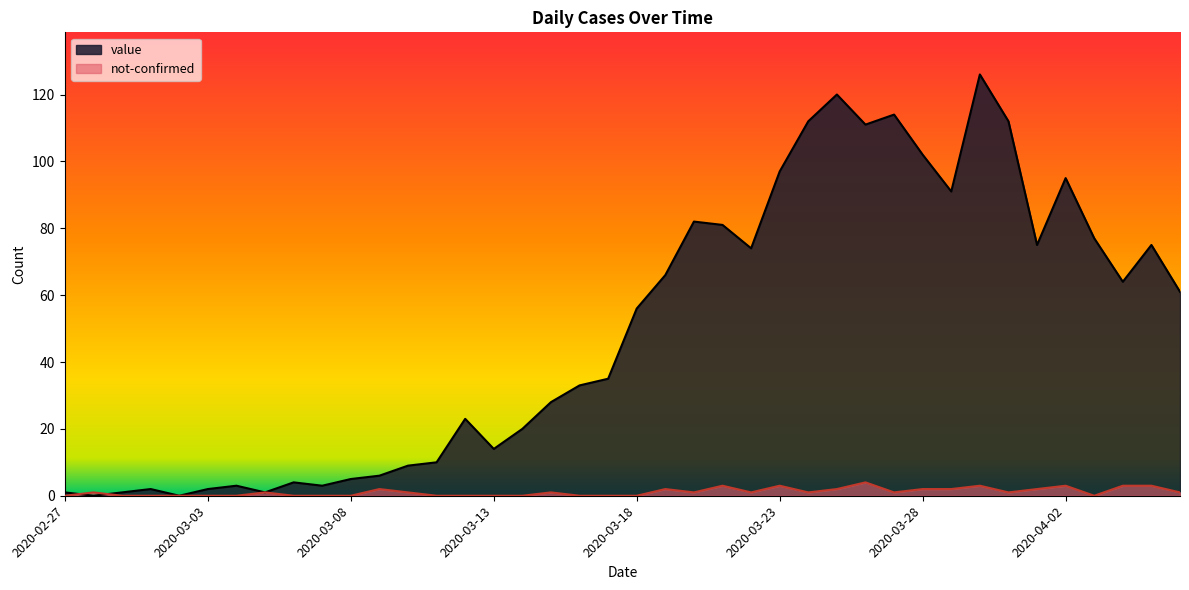

At which category is the sum across all series the highest?

2020-03-30